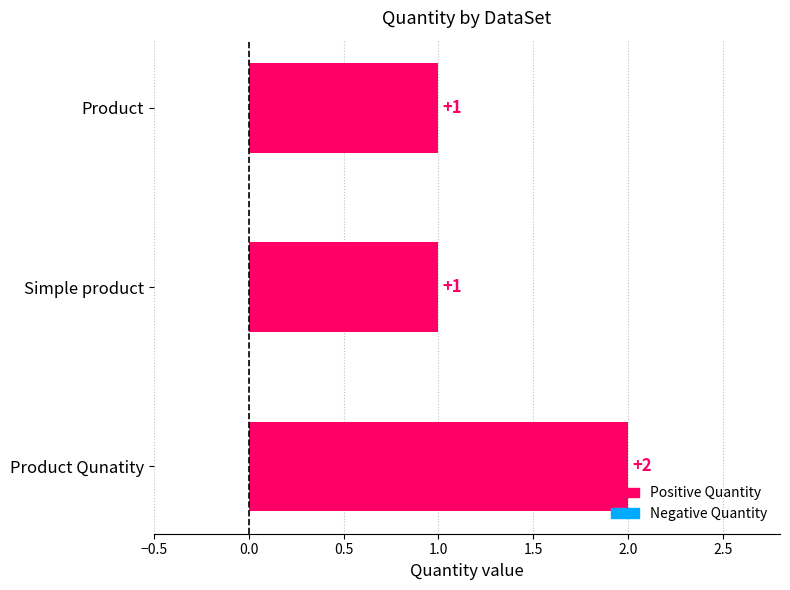

The chart shows a value of 1 at Product. True or false?

True